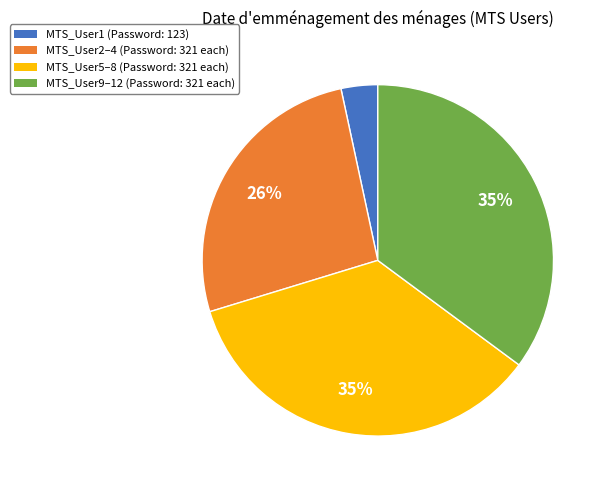

To the nearest percent, what is the average slice percentage?

25%